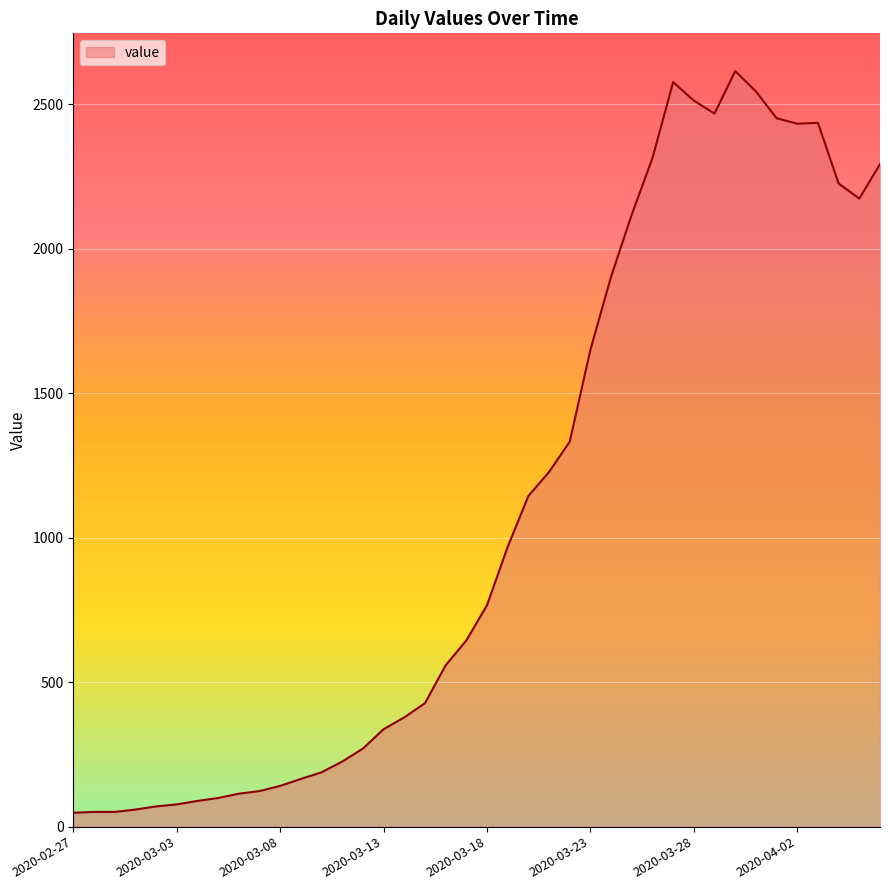

What is the difference between the maximum and minimum values?

2566